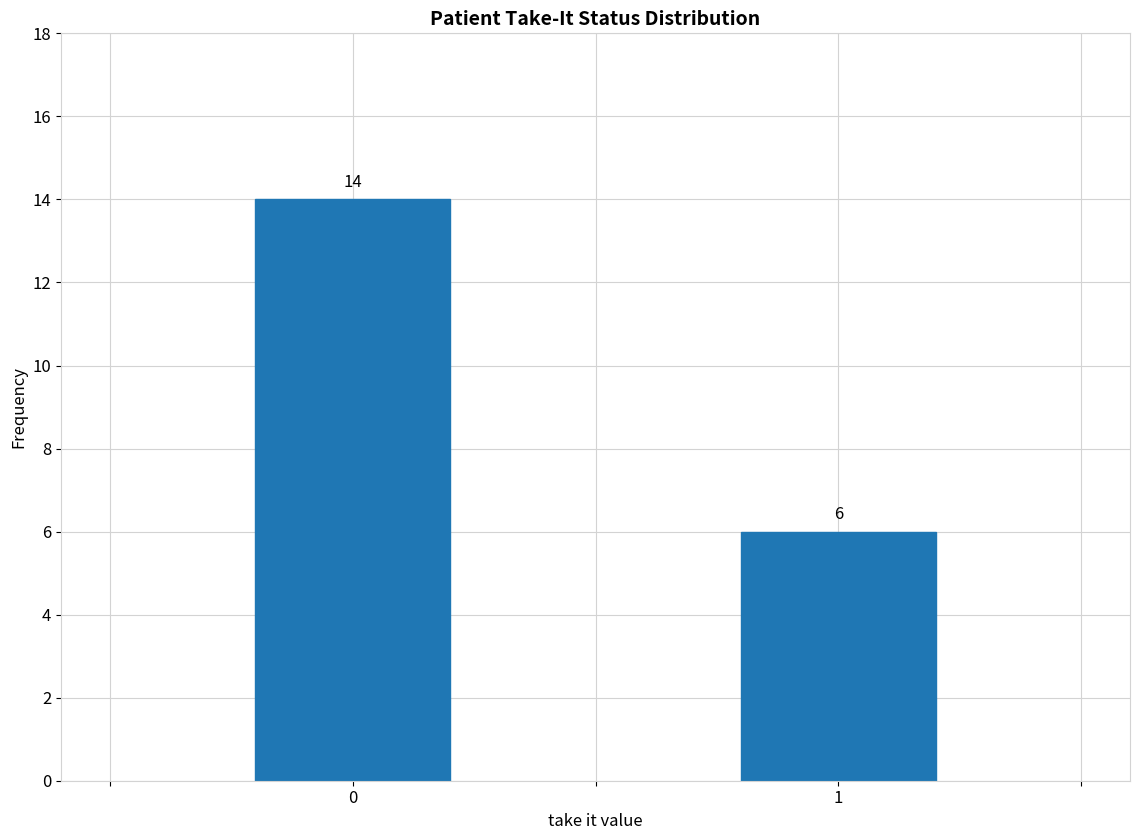

Reading right to left, extract all data points from this chart.

6	14